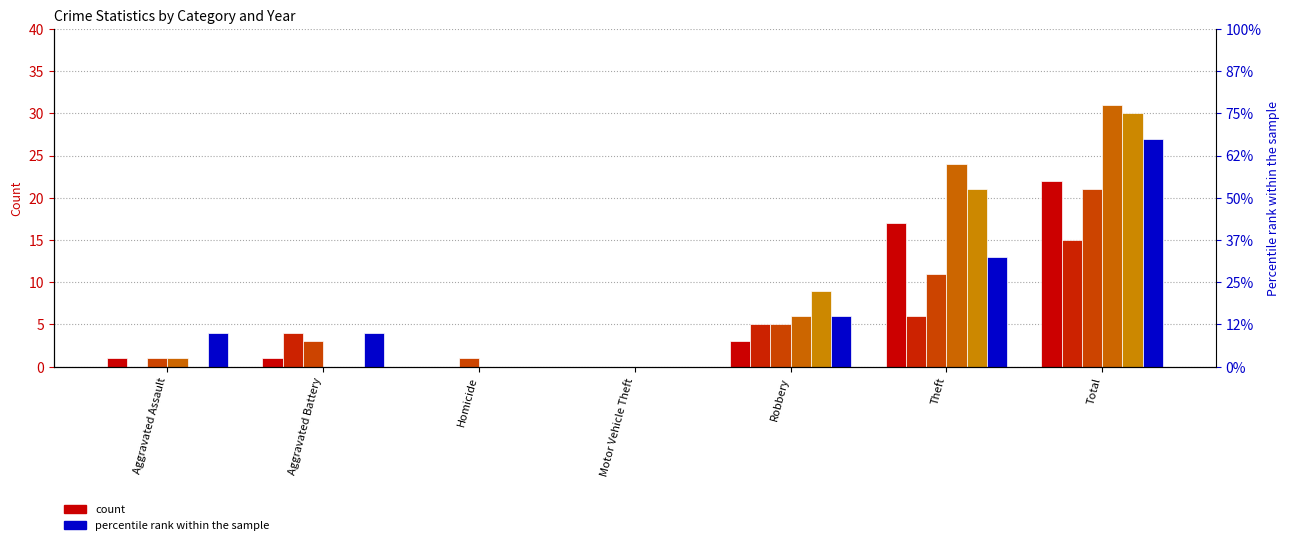

What is the value of the 2020 bar at the 1st from the left?

1